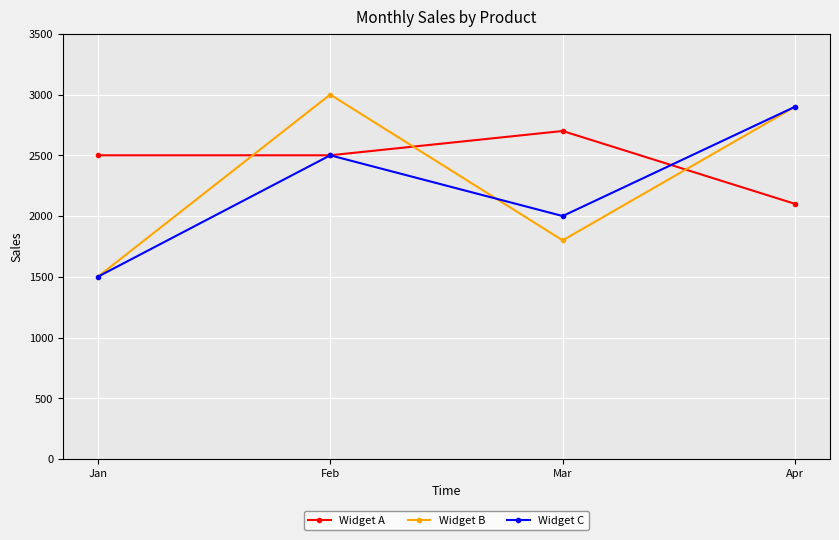

What is the value of the Widget C point at the 2nd from the left?

2500